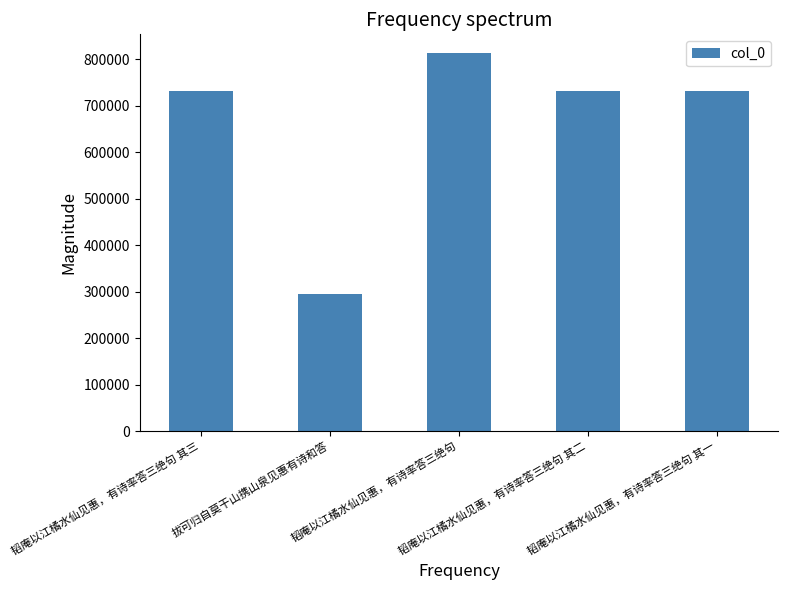

What is the average value?

660107